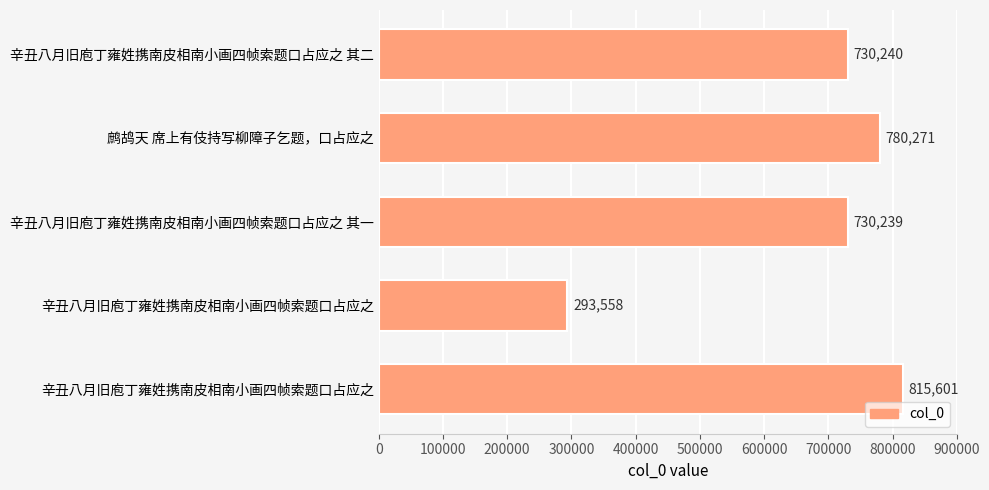

Does the chart contain stacked bars?

No